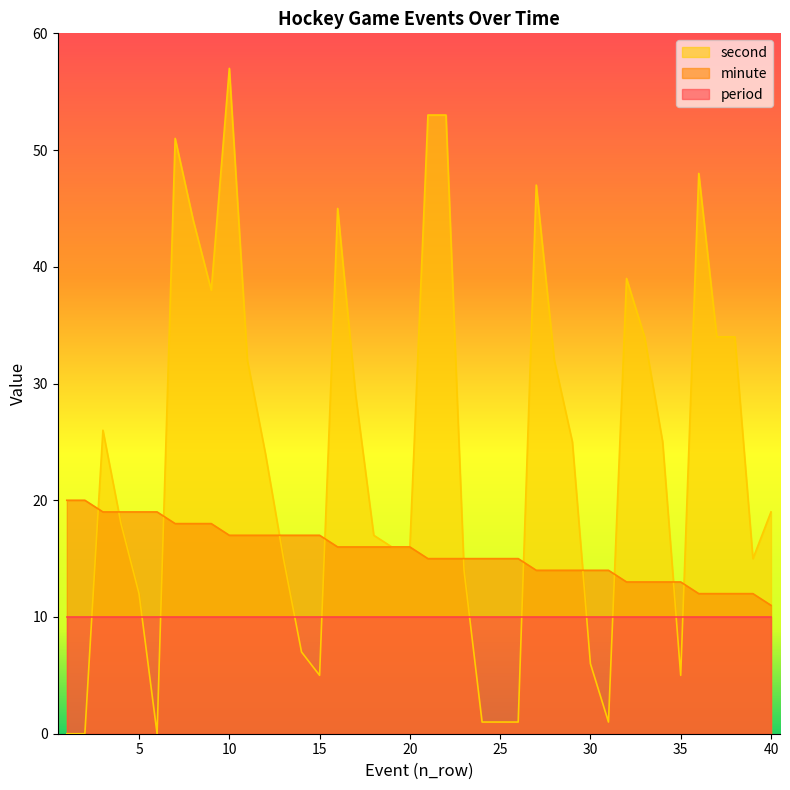

Rank the series at 35 from highest to lowest value.

minute, period, second